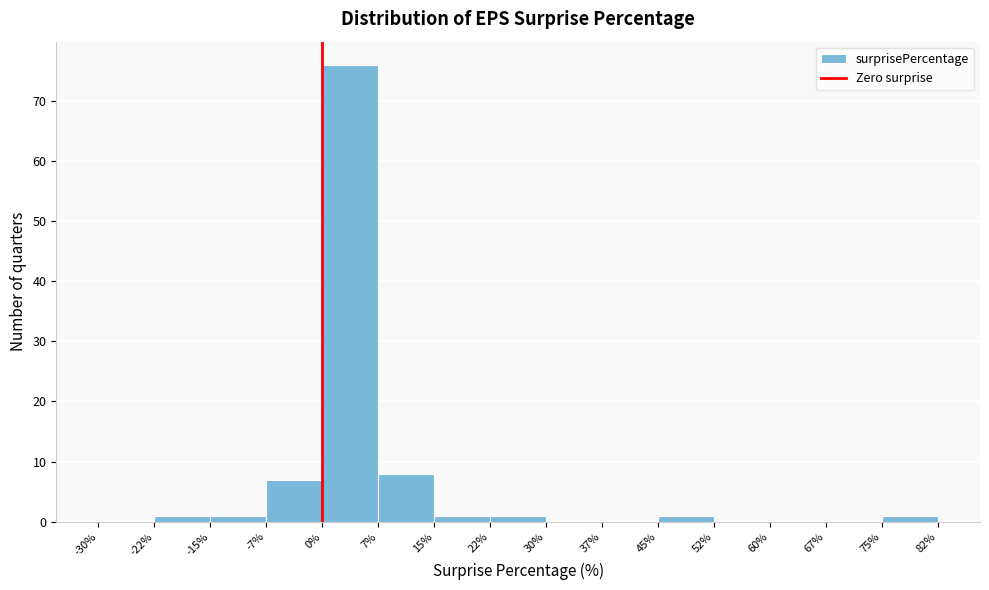

What is the height of the bar covering -22% to -15% on the x-axis? The values are not printed on the chart, so give them approximately, as read against the axis.

1